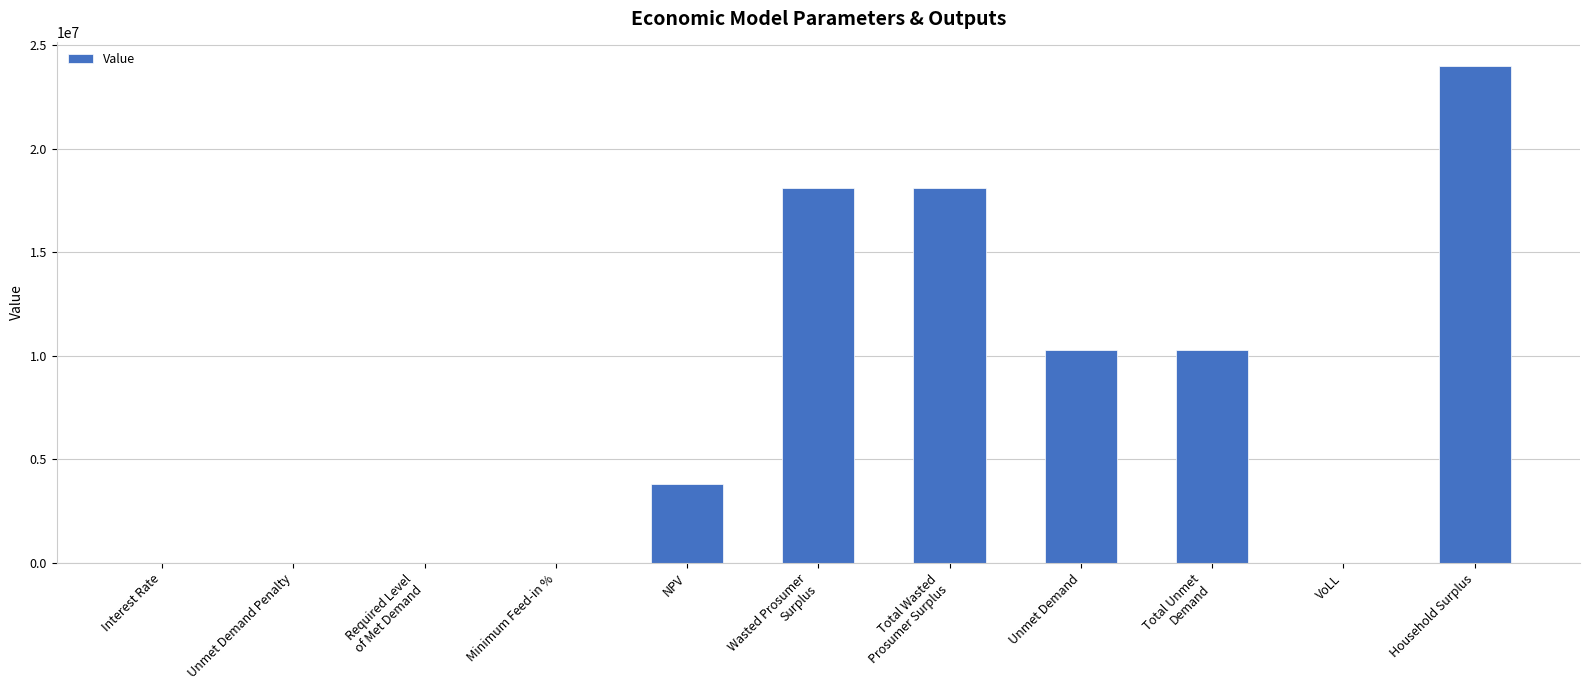

The chart shows a value of 0.0 at Required Level
of Met Demand. True or false?

True